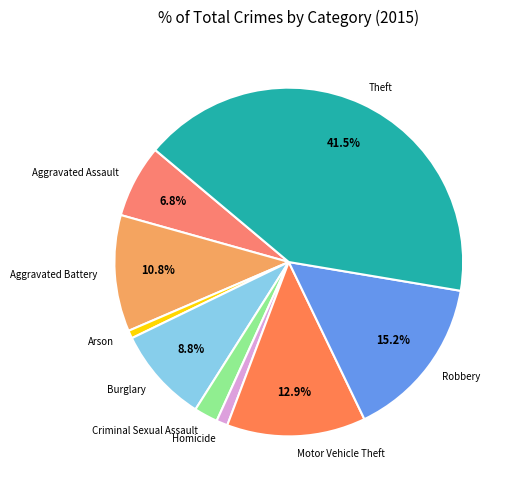

Combined, do Criminal Sexual Assault and Theft account for over 50%?

No